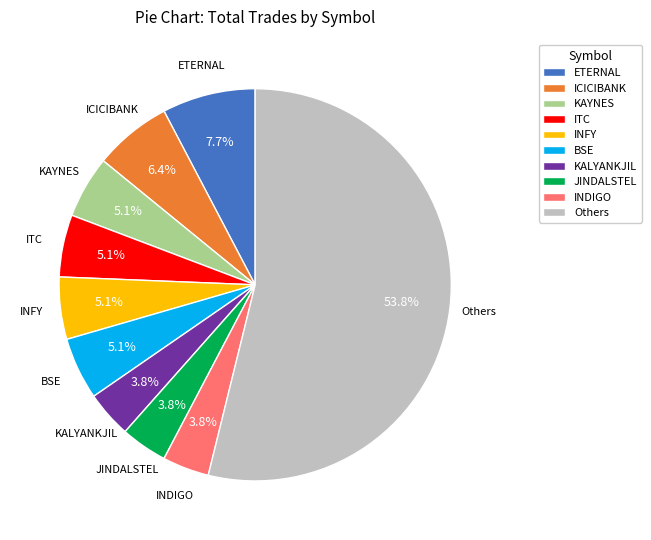

Does any single category account for the majority?

Yes